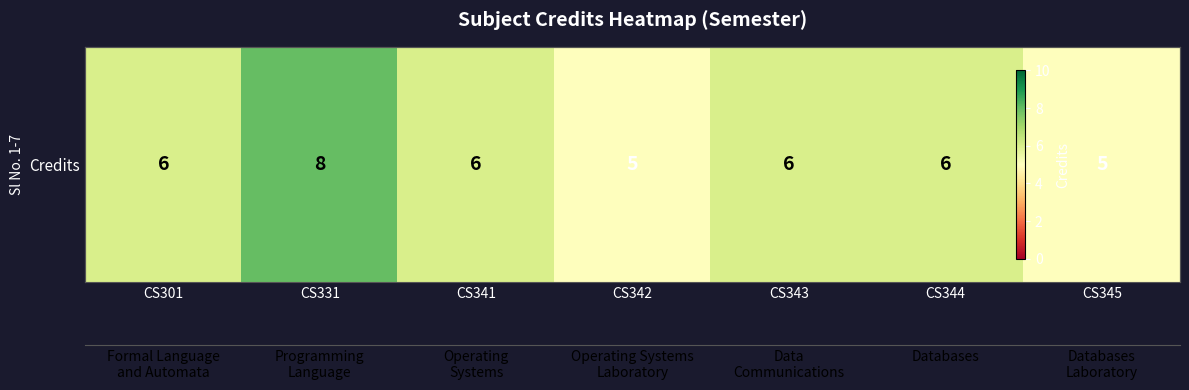

List the labels in order of value, smallest first.

CS342, CS345, CS301, CS341, CS343, CS344, CS331